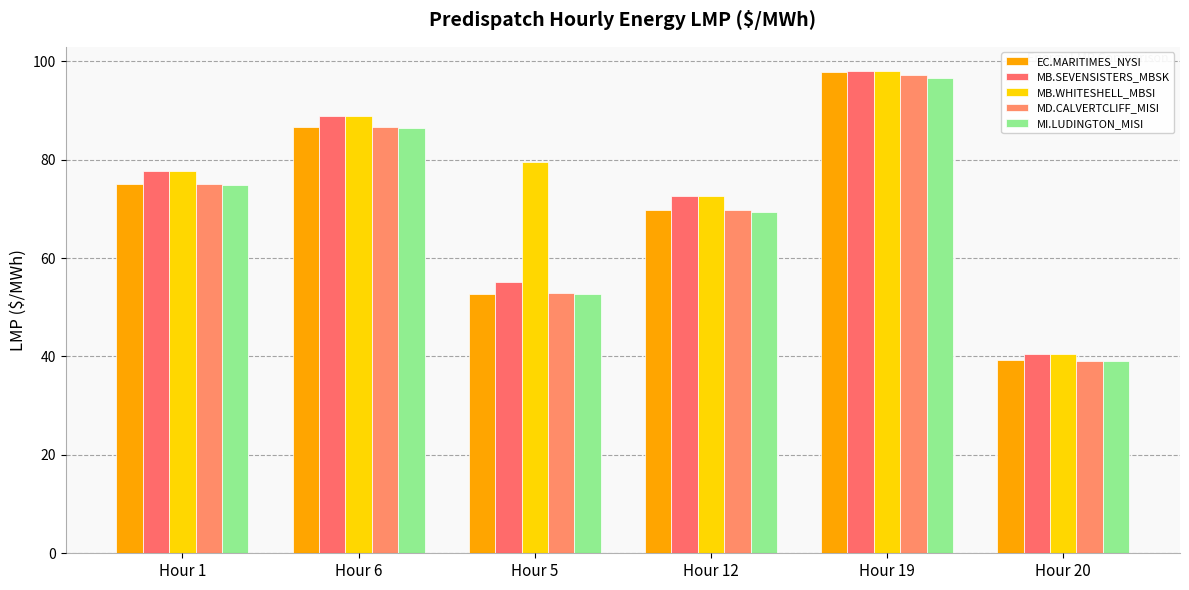

How many values in the MB.SEVENSISTERS_MBSK series are below 77?

3